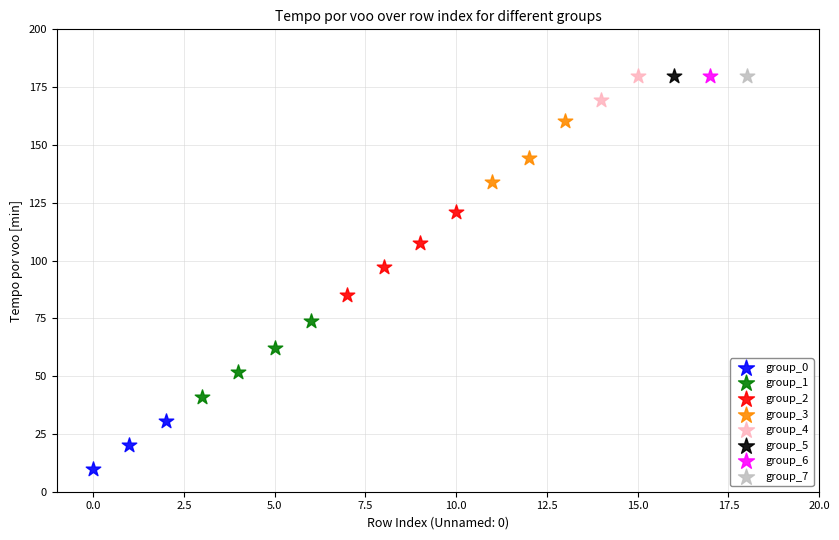

What are all the series names shown in the legend?

group_0, group_1, group_2, group_3, group_4, group_5, group_6, group_7